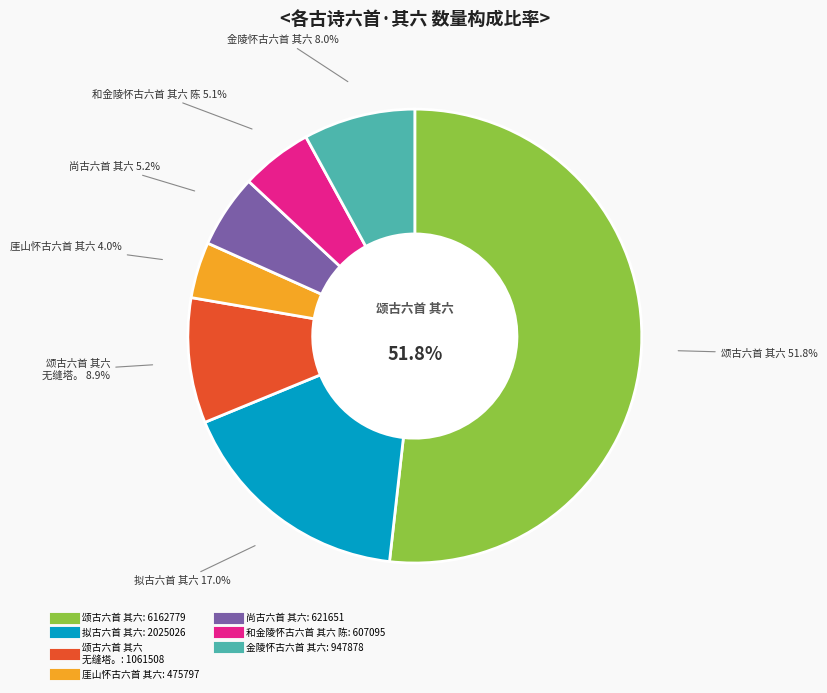

Which category accounts for the majority?

颂古六首 其六